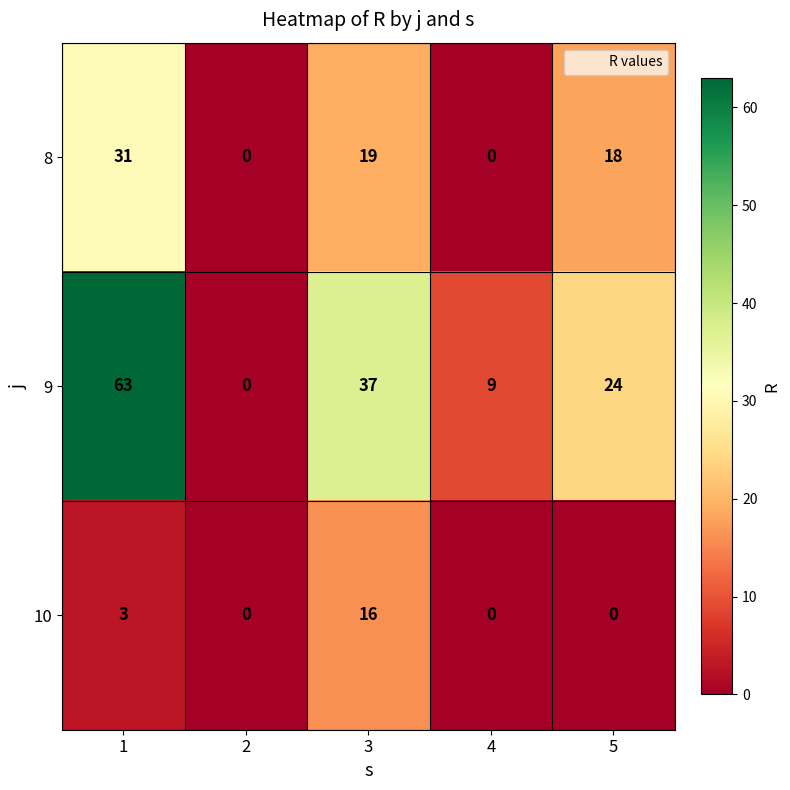

At how many categories does at least one series exceed 27?

2